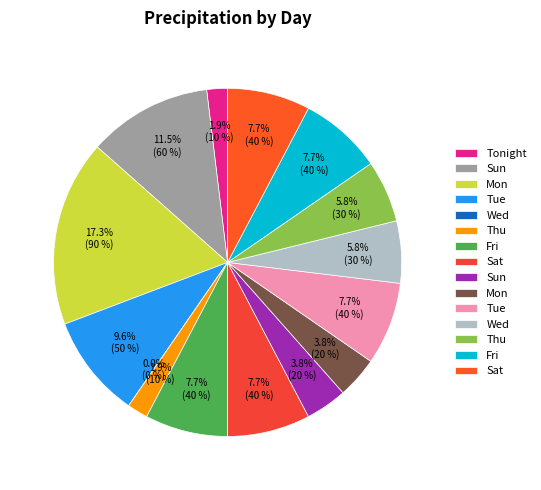

To the nearest percent, what is the combined percentage of Fri and Thu?

10%